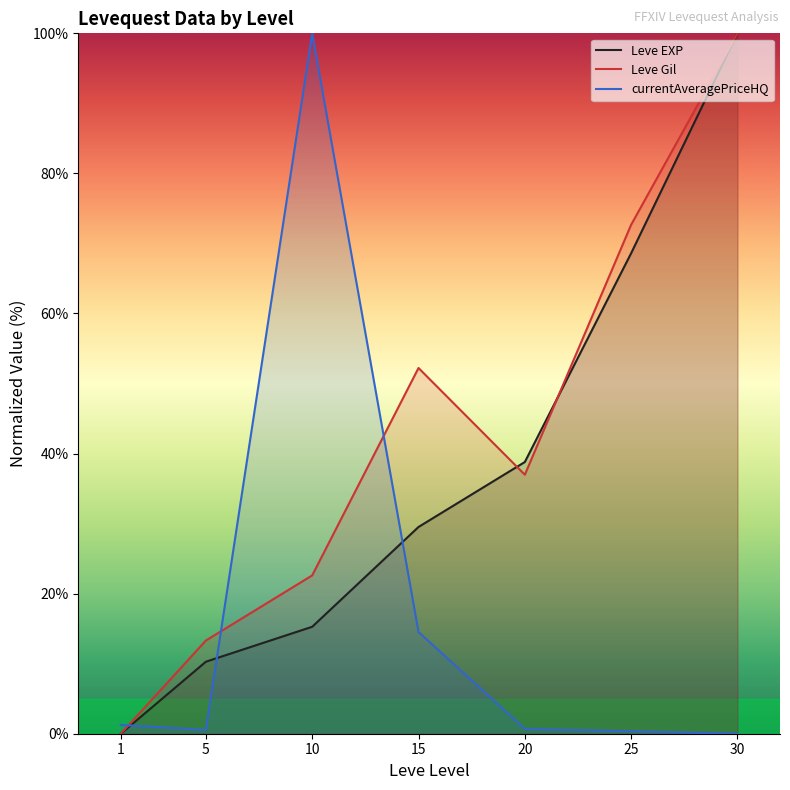

What is the value of the Leve EXP point at the 4th from the left?

29.5